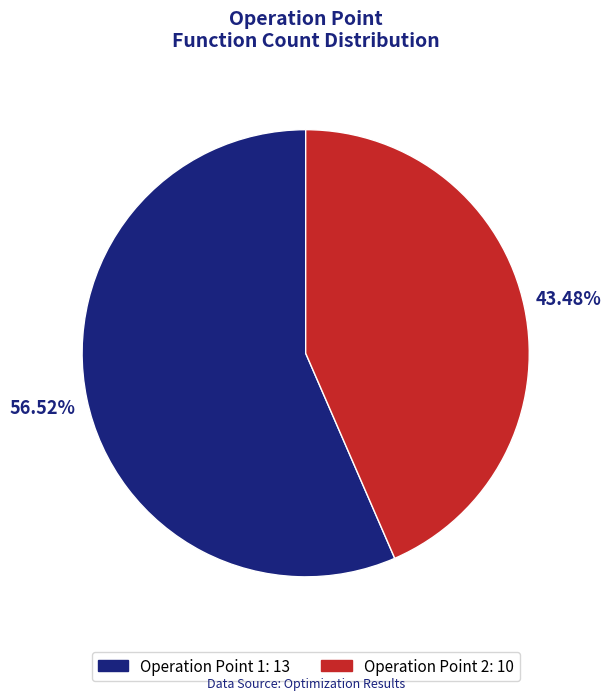

To the nearest percent, what is the difference between the largest and smallest slice percentages?

13%